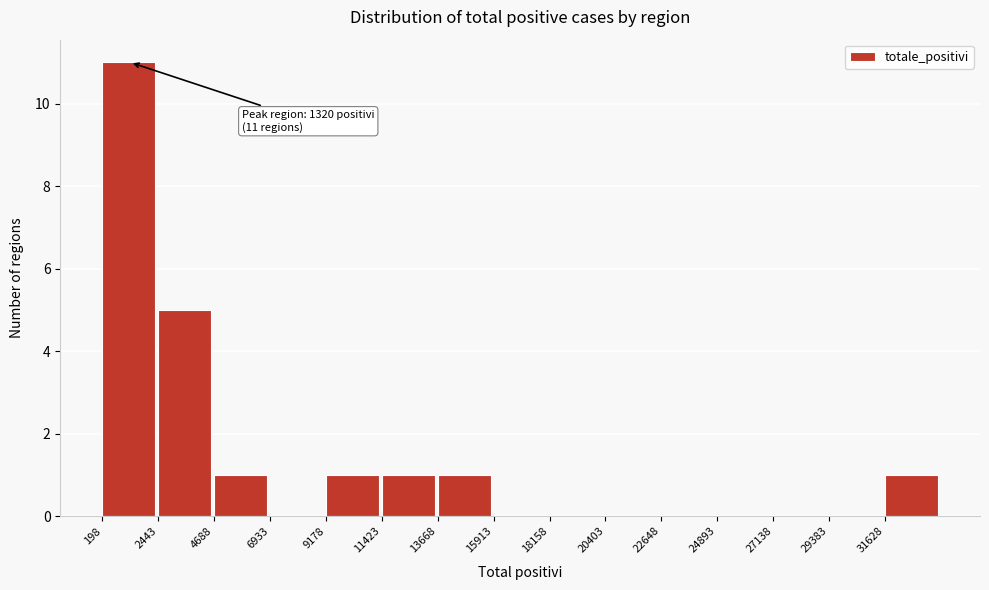

Over which range of the x-axis is the bar tallest?

0 to 2500